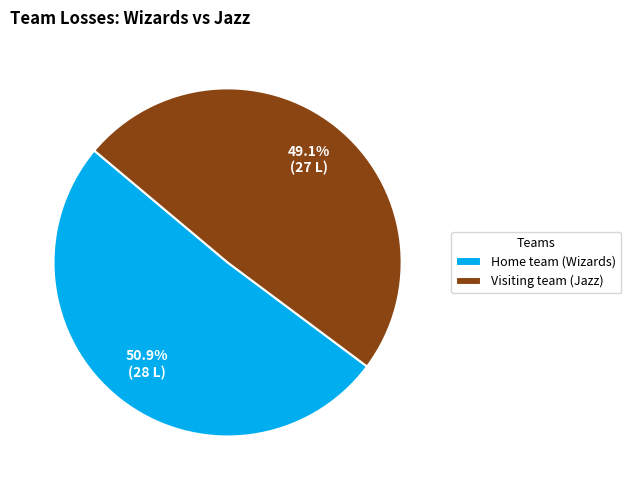

What percentage is the Visiting team (Jazz) slice, to the nearest percent?

49%